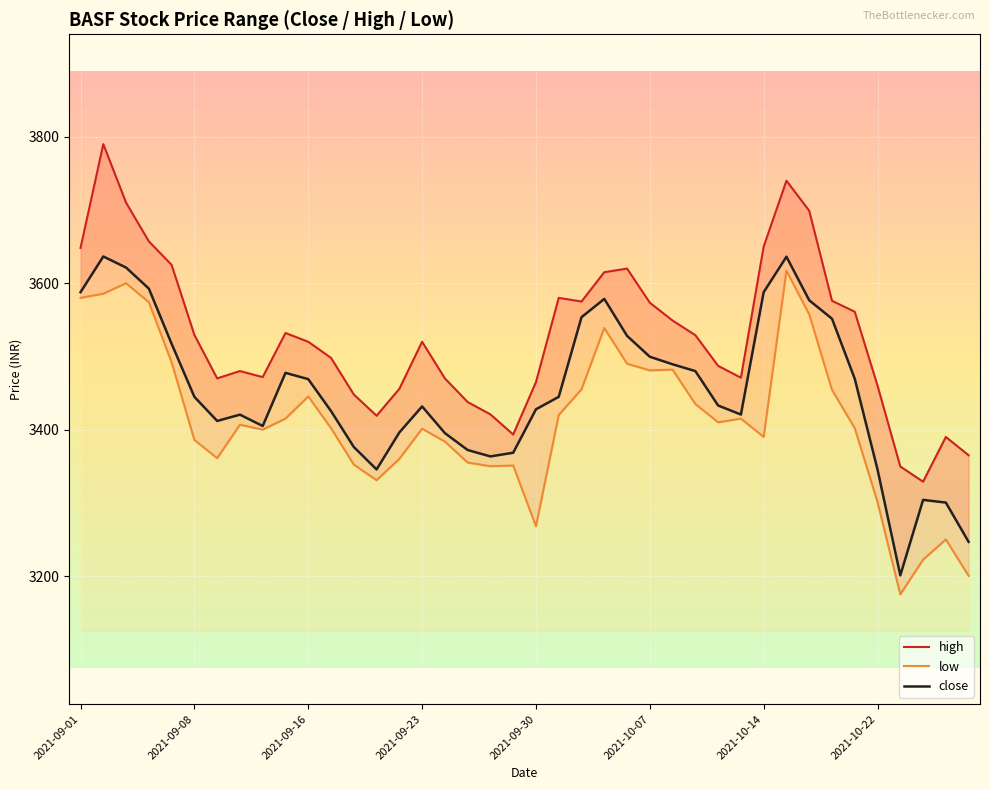

Which series has the widest spread of values?

high